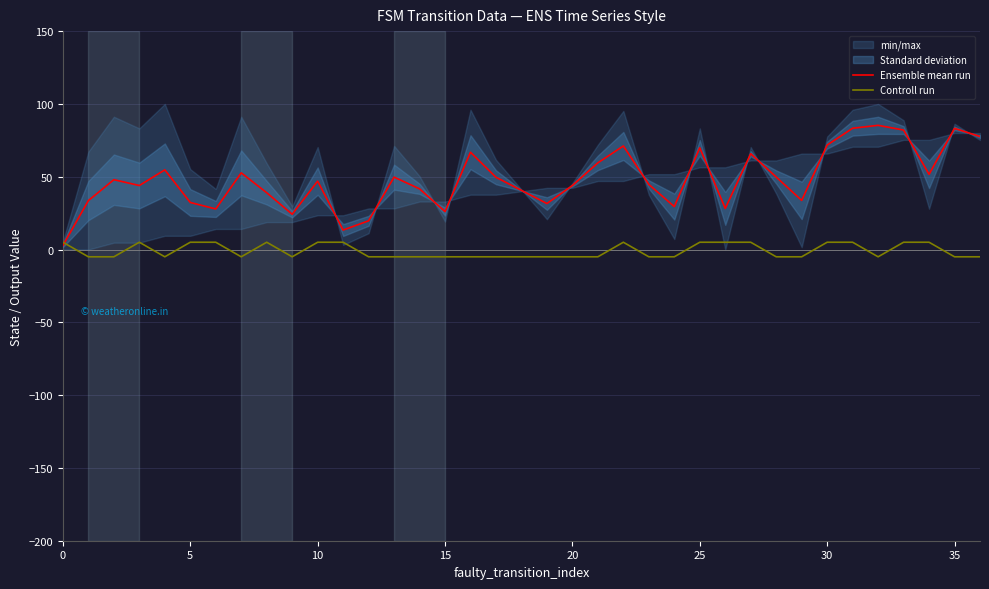

The Controll run series shows 6.9 at 11. True or false?

False